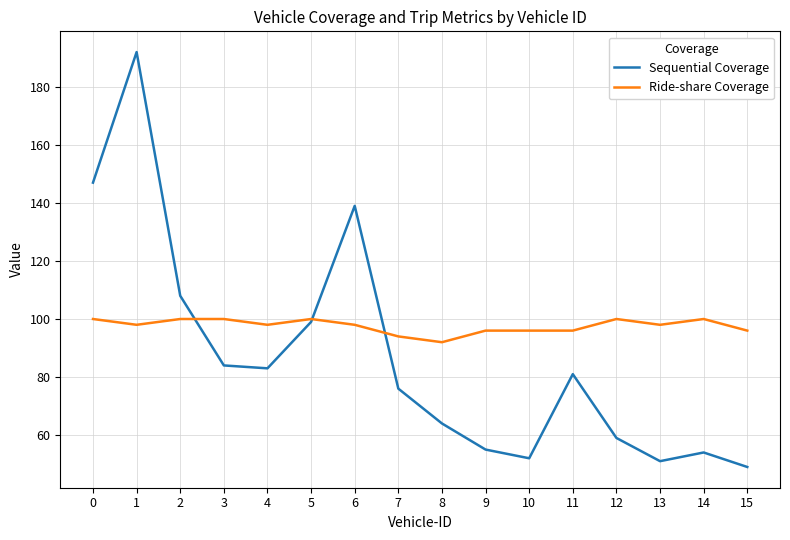

The Ride-share Coverage series shows 40 at 10. True or false?

False